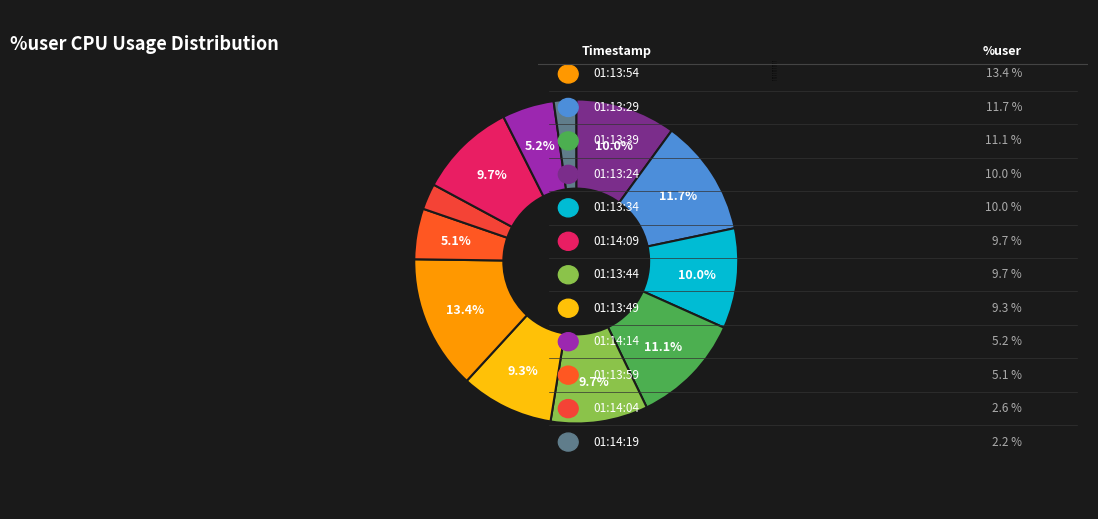

To the nearest percent, what portion does 01:13:49 represent?

9%